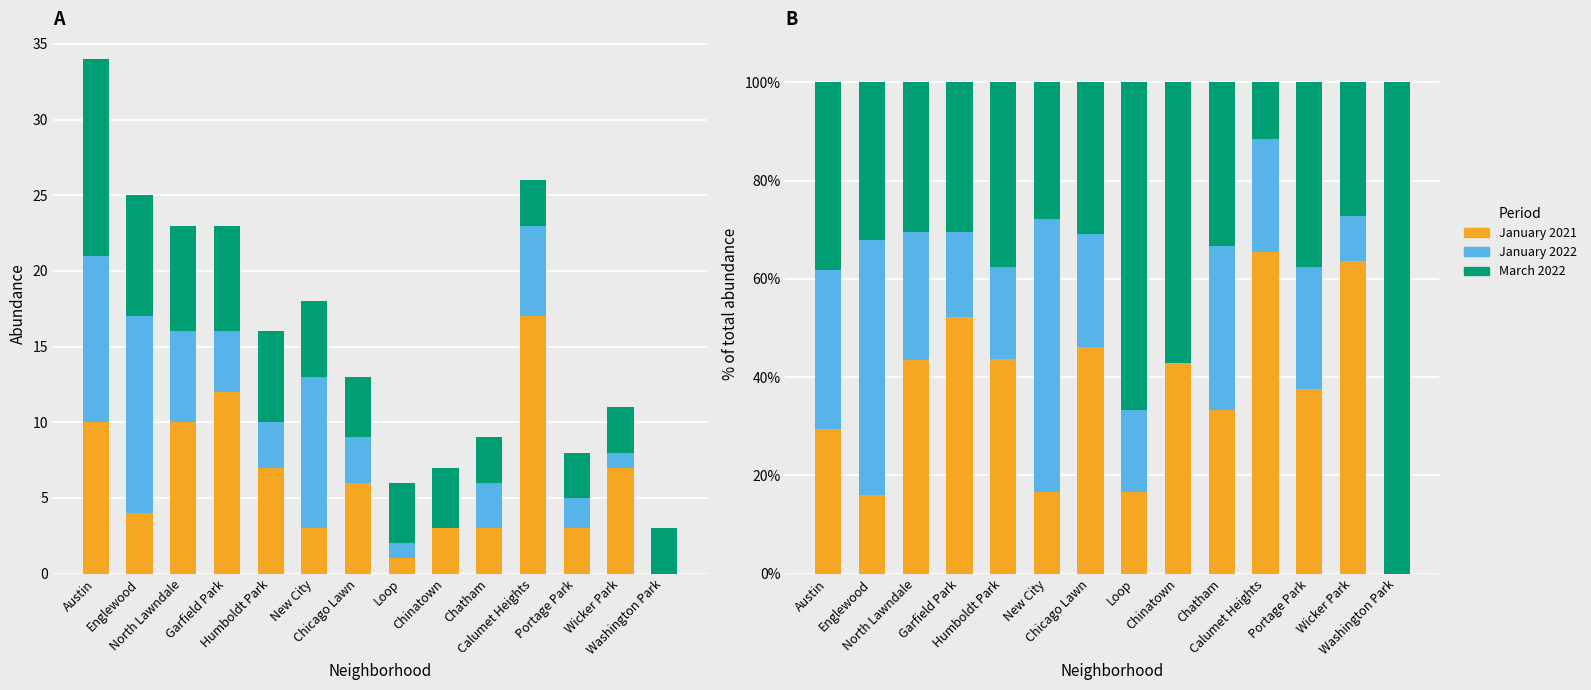

What are all the series names shown in the legend?

January 2021, January 2022, March 2022